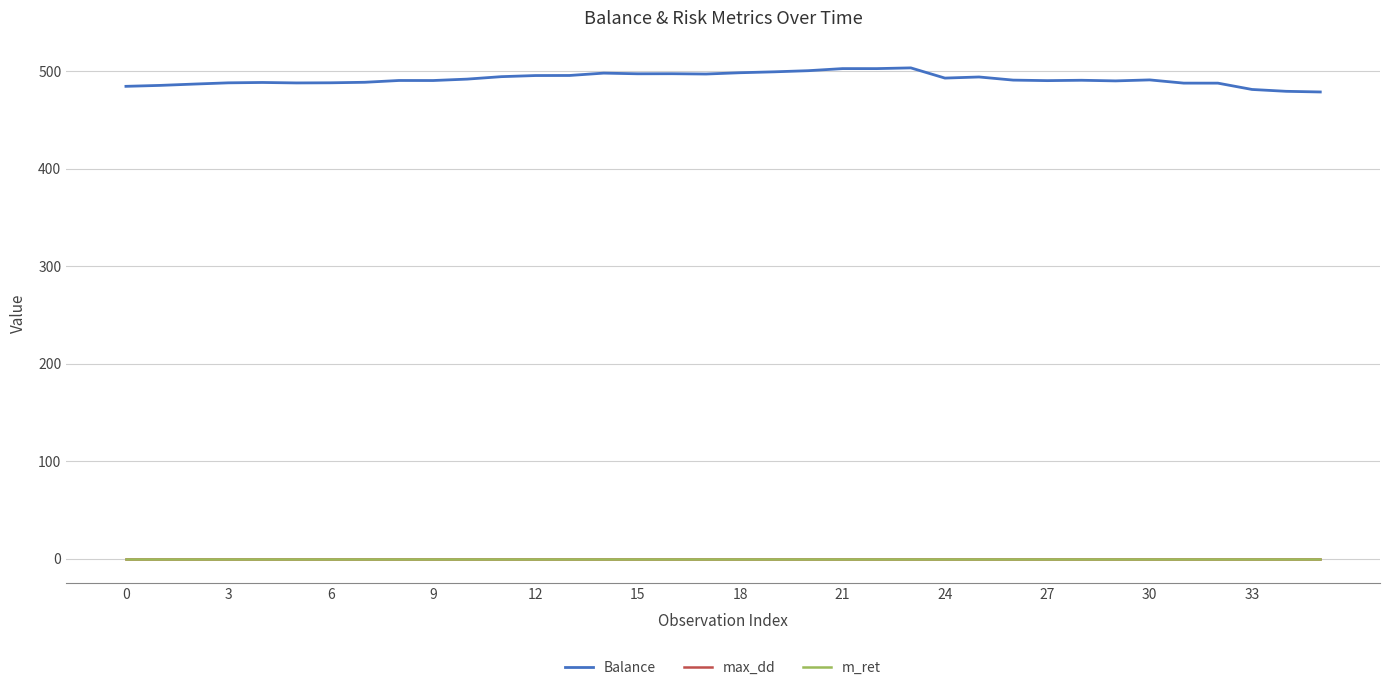

True or false: Balance and m_ret cross at least once.

False